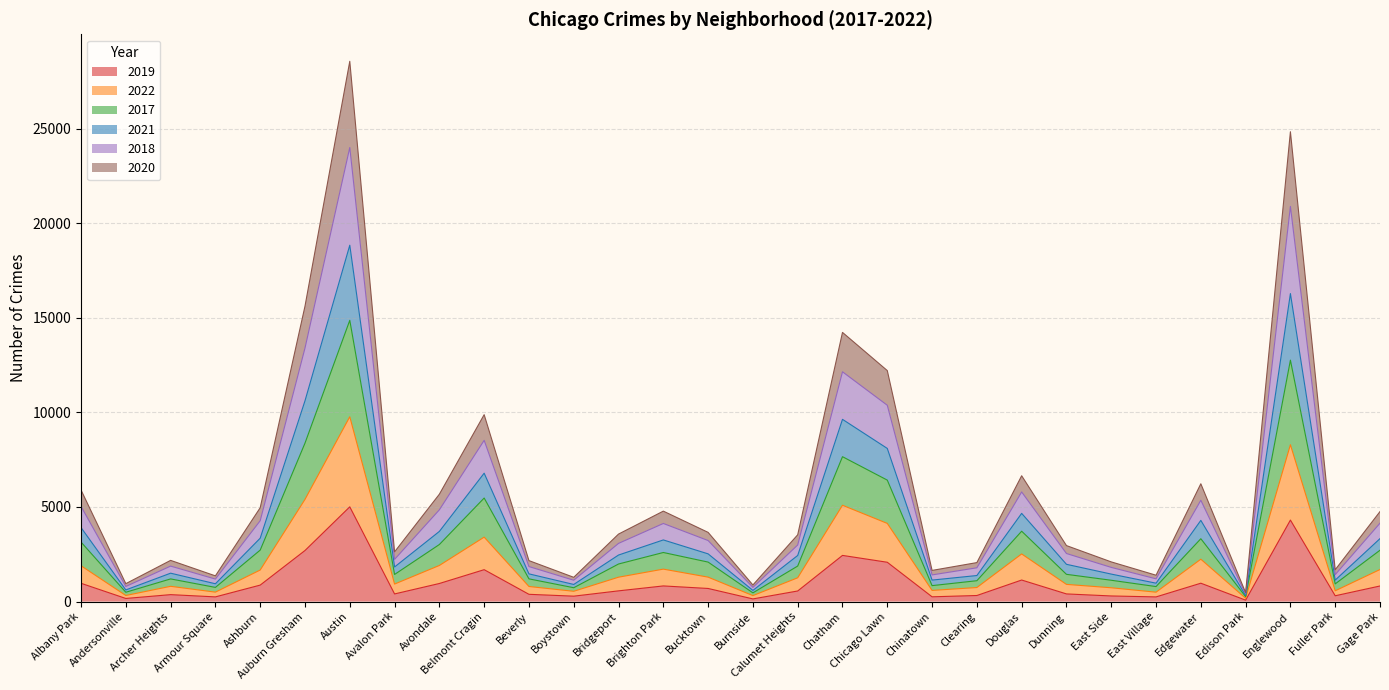

How many series are shown in this chart?

6